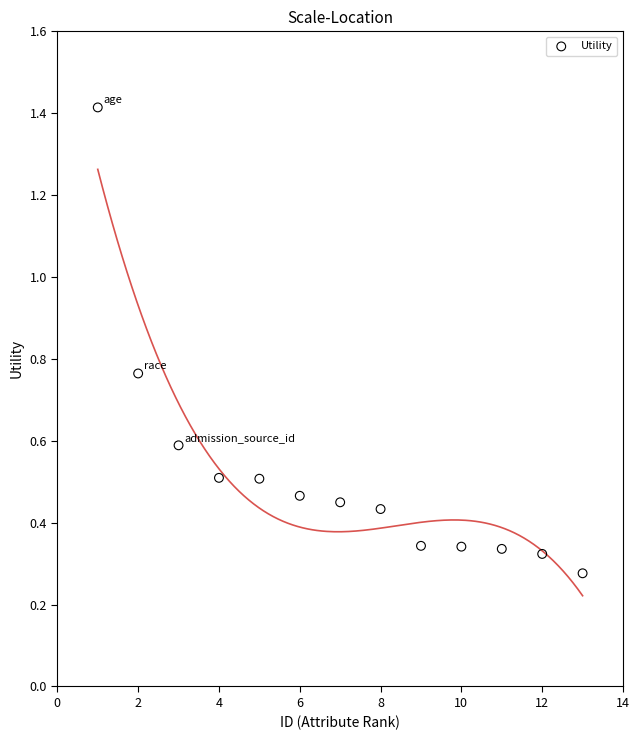

What is the range of X values (max minus min)?

12.0